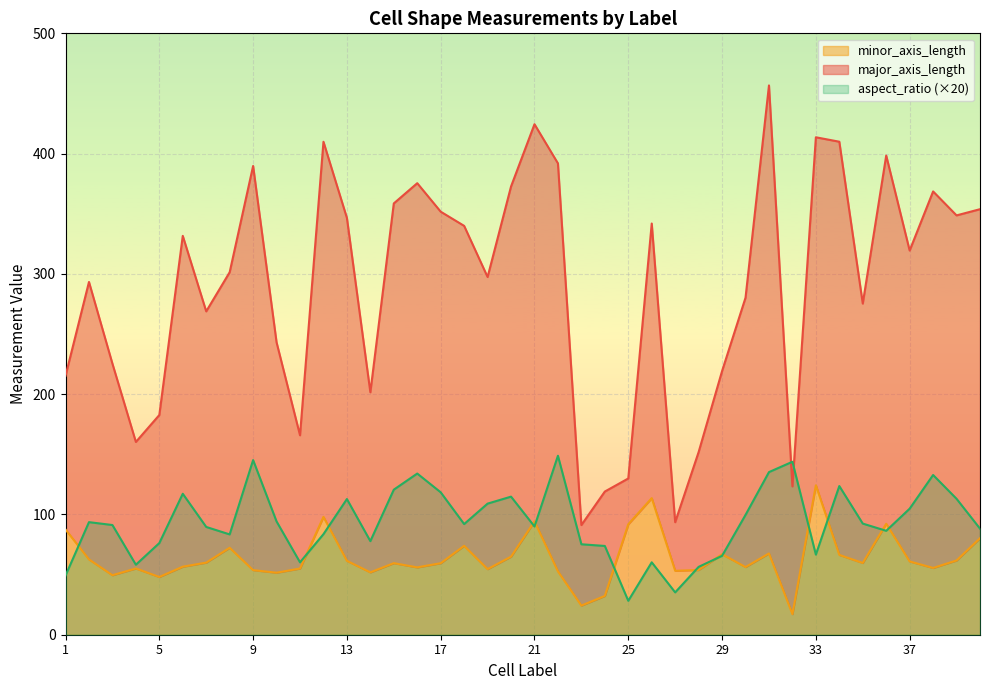

How many values in the aspect_ratio series are below 92?

20